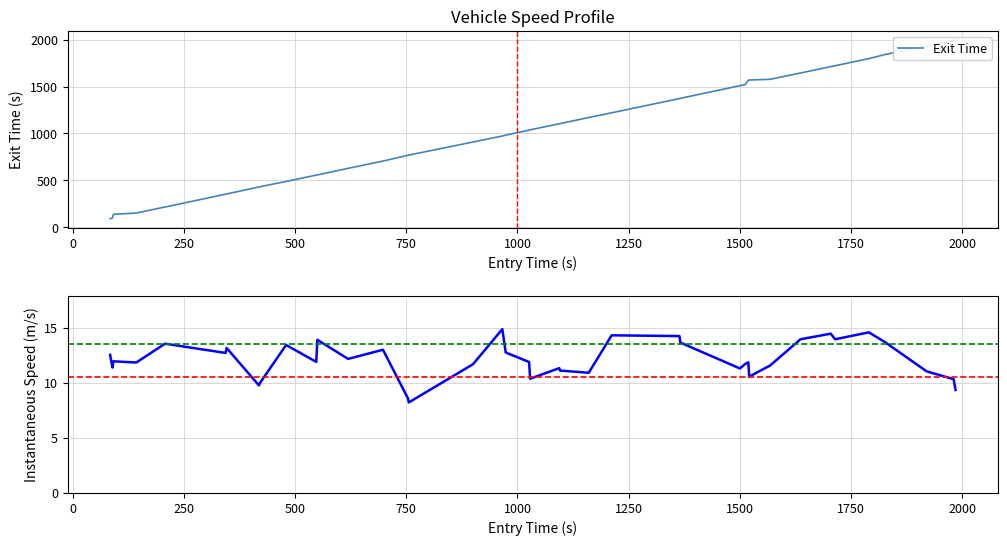

True or false: Inst Speed and Exit Time intersect in this chart.

False